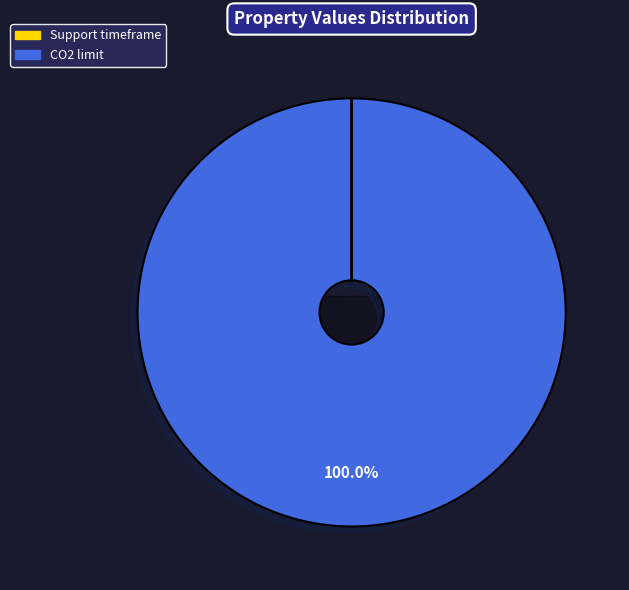

Is there a majority slice in this chart?

Yes